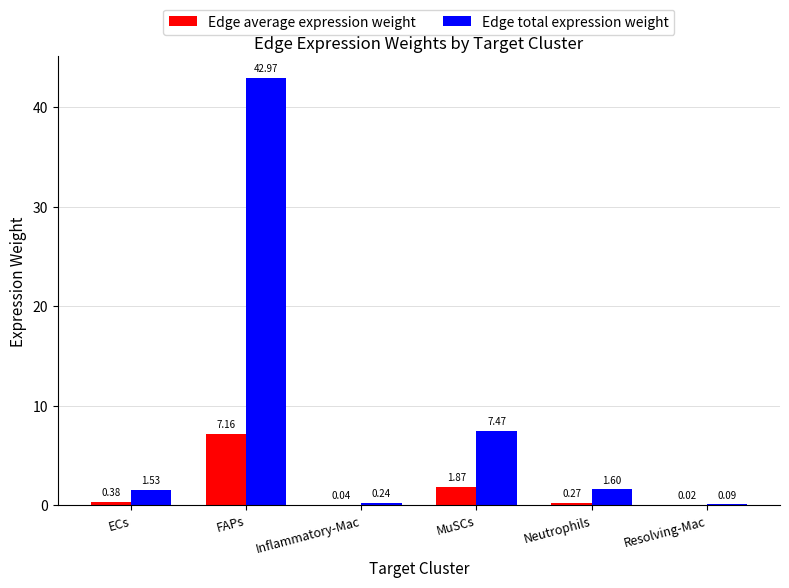

What is the sum of all Edge total expression weight values?

53.9